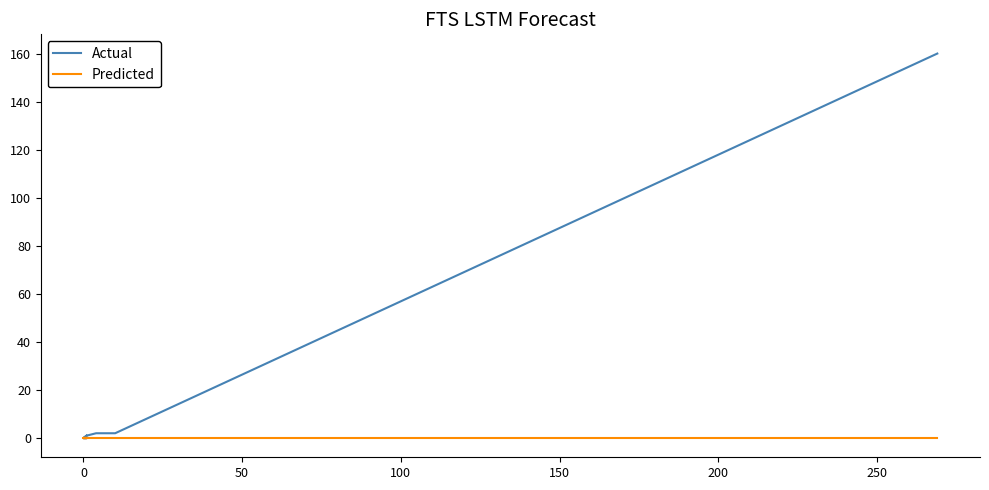

List the series in order of their peak value, lowest first.

Predicted, Actual